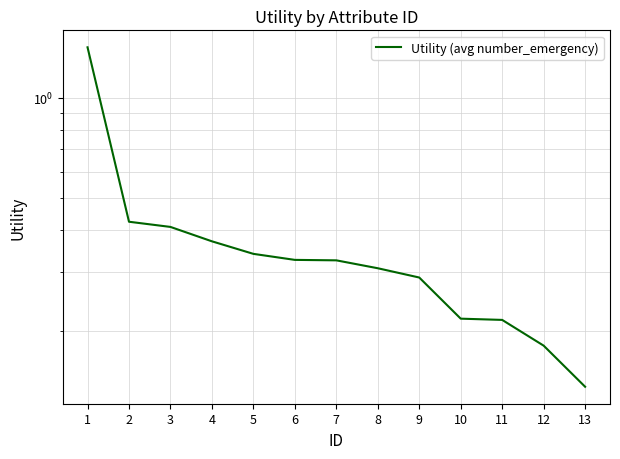

Which category has the highest value across all series?

1